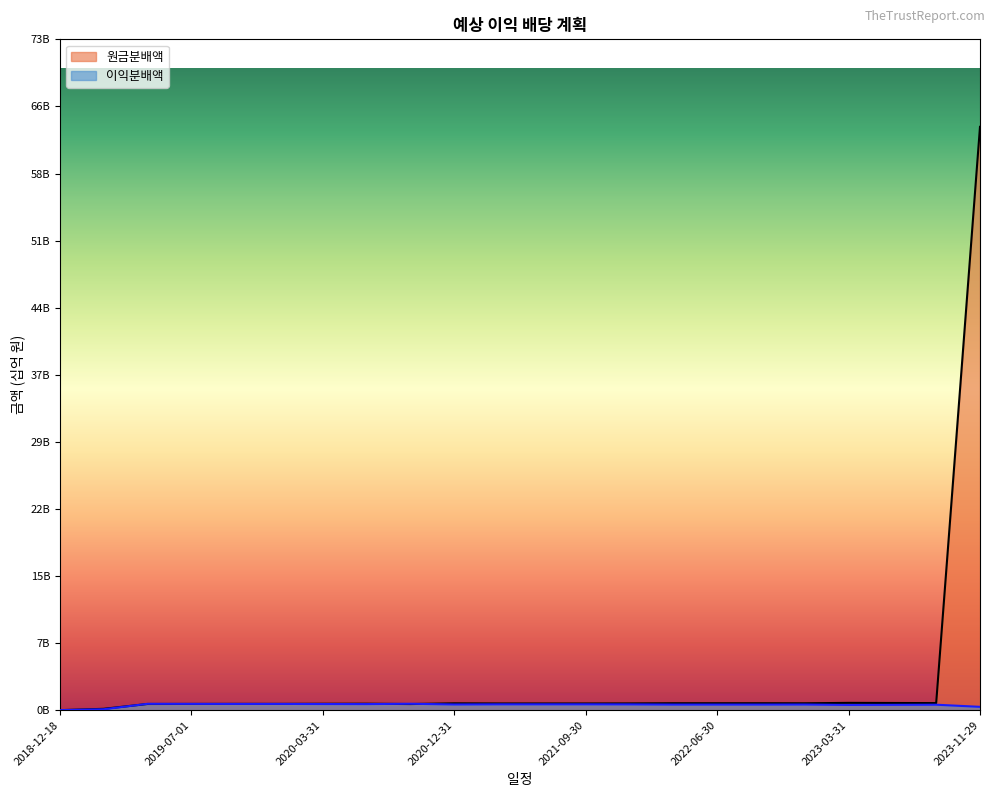

Which label corresponds to the largest value in the chart?

2023-11-29